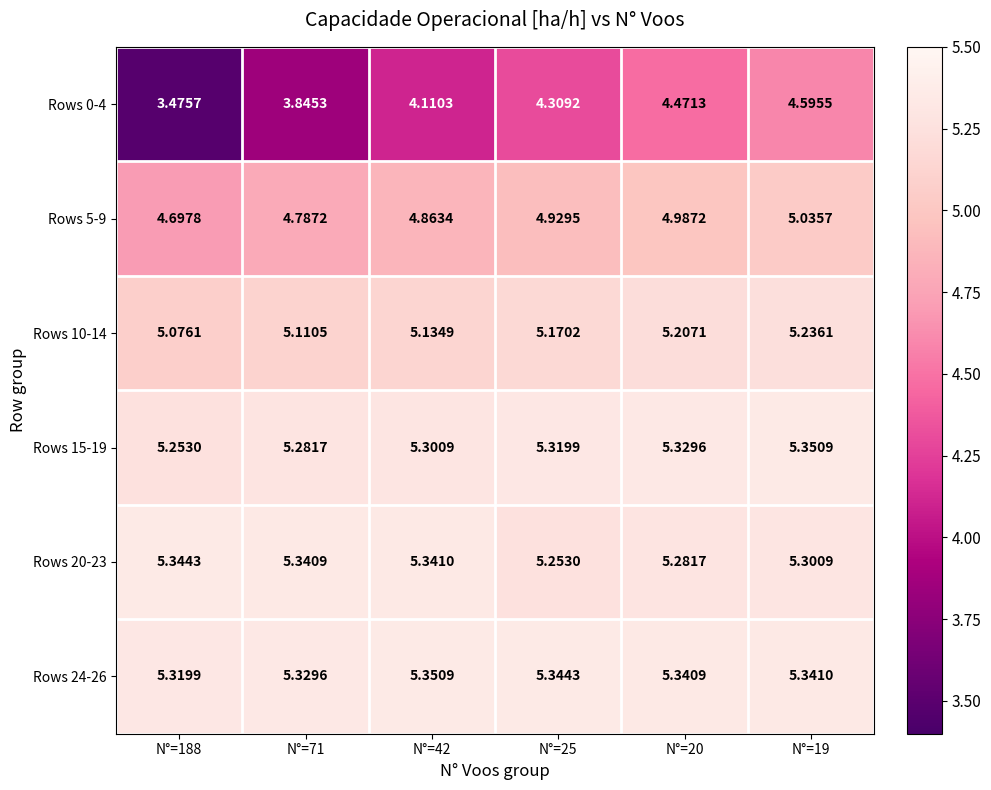

Is the value of Rows 10-14 at N°=19 greater than the value of Rows 24-26 at N°=20?

No